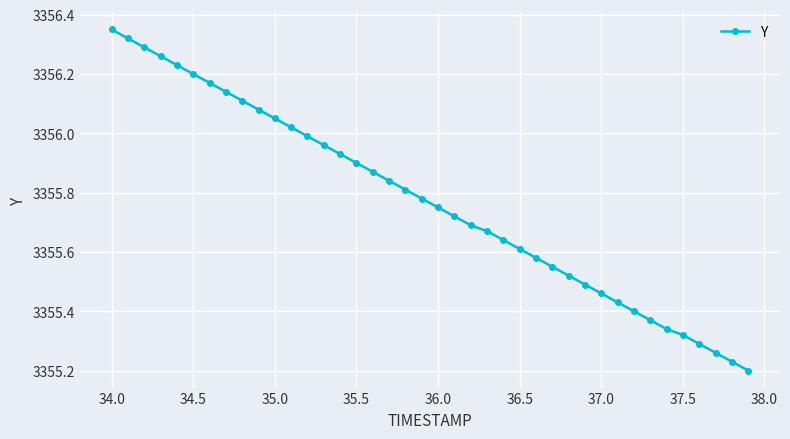

What is the difference between the maximum and second lowest values?

1.1